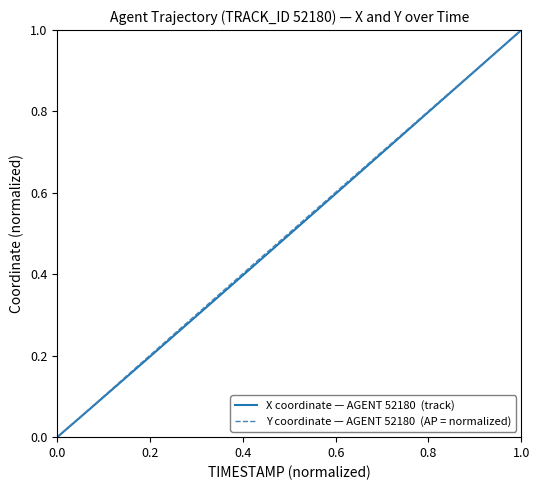

Reading left to right, list all the values displayed in this chart.

X coordinate — AGENT 52180  (track): 0.0	0.0	0.1	0.1	0.1	0.1	0.2	0.2	0.2	0.2	0.3	0.3	0.3	0.3	0.4	0.4	0.4	0.4	0.5	0.5	0.5	0.5	0.6	0.6	0.6	0.6	0.7	0.7	0.7	0.7	0.8	0.8	0.8	0.8	0.9	0.9	0.9	0.9	1.0	1.0
Y coordinate — AGENT 52180  (AP = normalized): 0.0	0.0	0.1	0.1	0.1	0.1	0.2	0.2	0.2	0.2	0.3	0.3	0.3	0.3	0.4	0.4	0.4	0.4	0.5	0.5	0.5	0.5	0.6	0.6	0.6	0.6	0.7	0.7	0.7	0.7	0.8	0.8	0.8	0.8	0.9	0.9	0.9	0.9	1.0	1.0